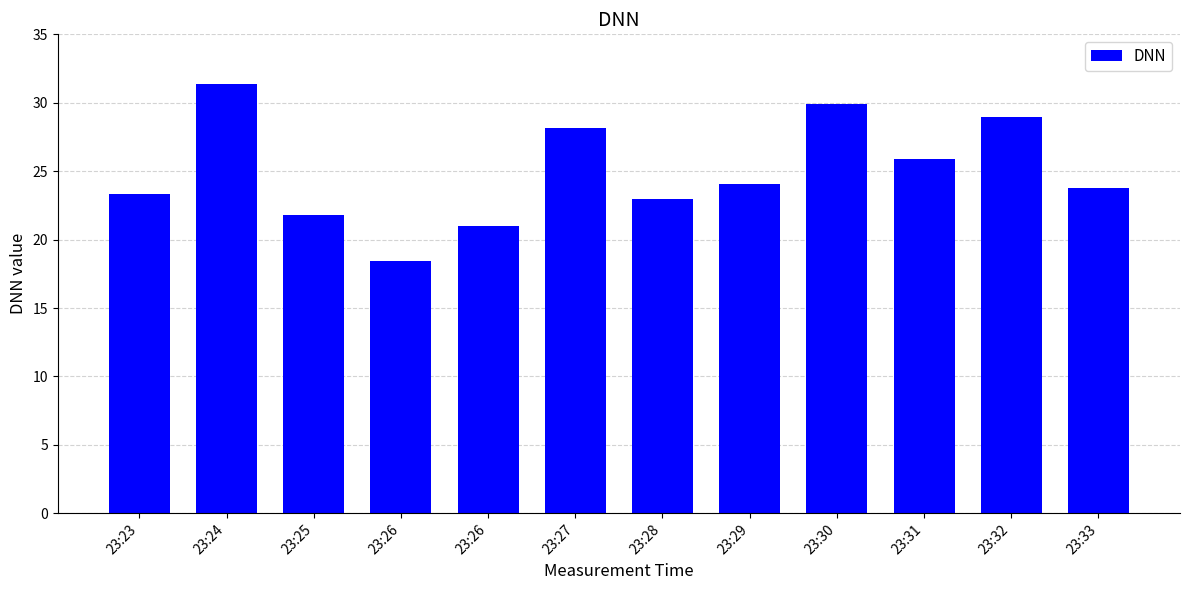

At which category does the chart reach its minimum across all series?

23:26